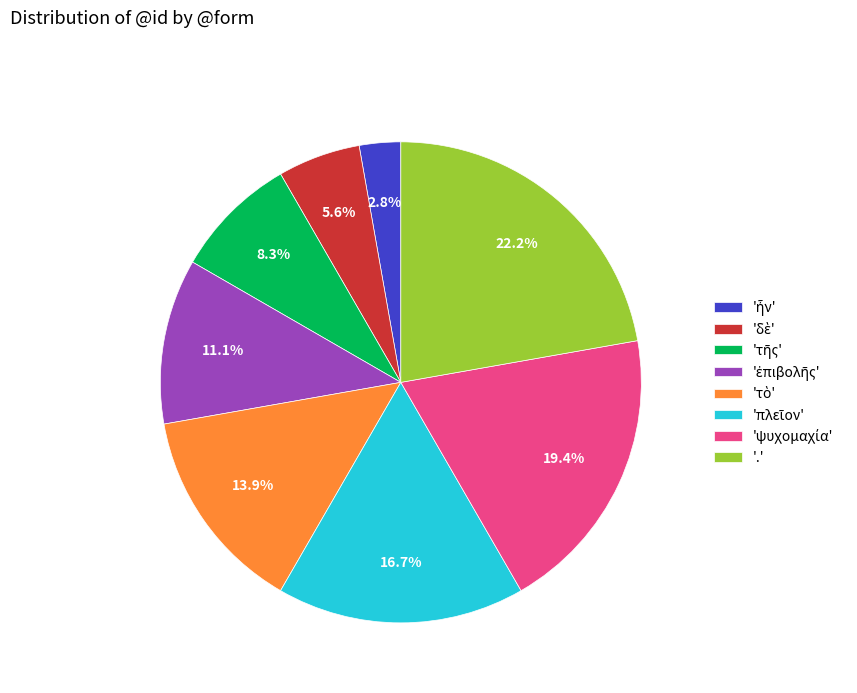

Which slice is the largest?

.